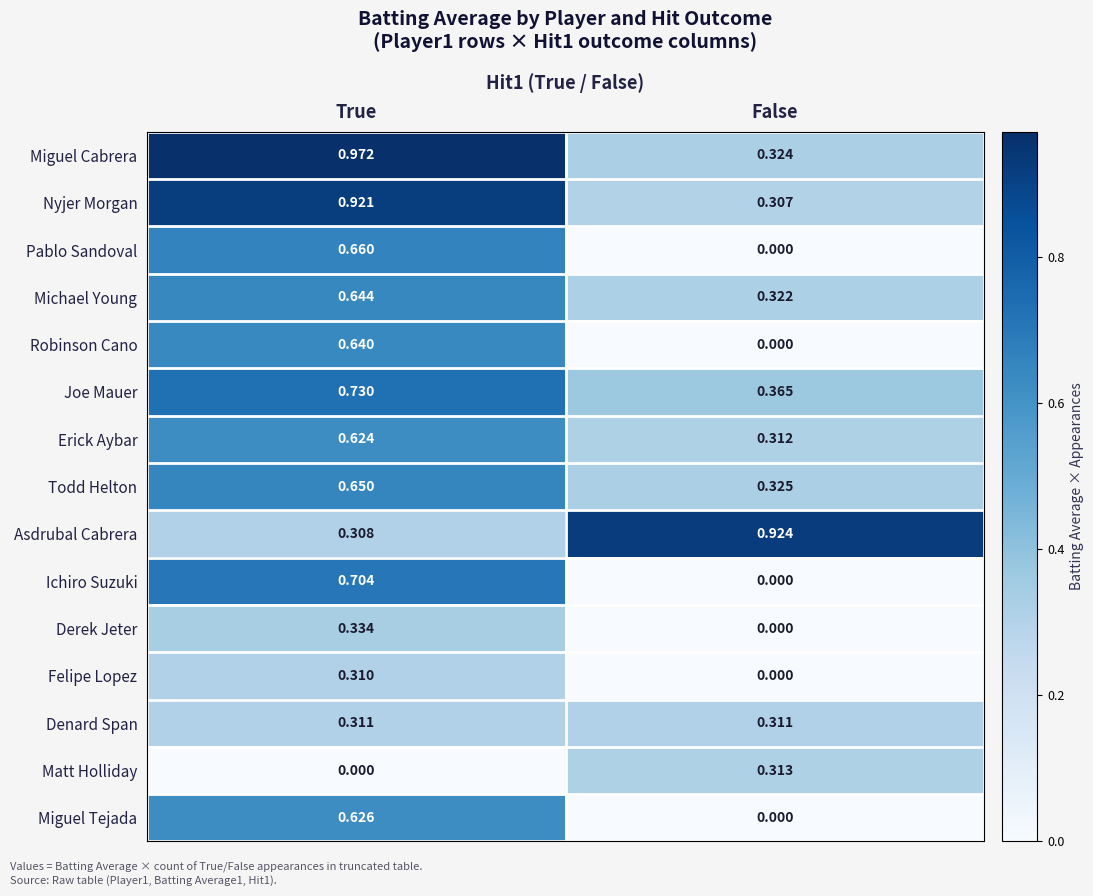

Which series has the largest total across all categories?

Miguel Cabrera